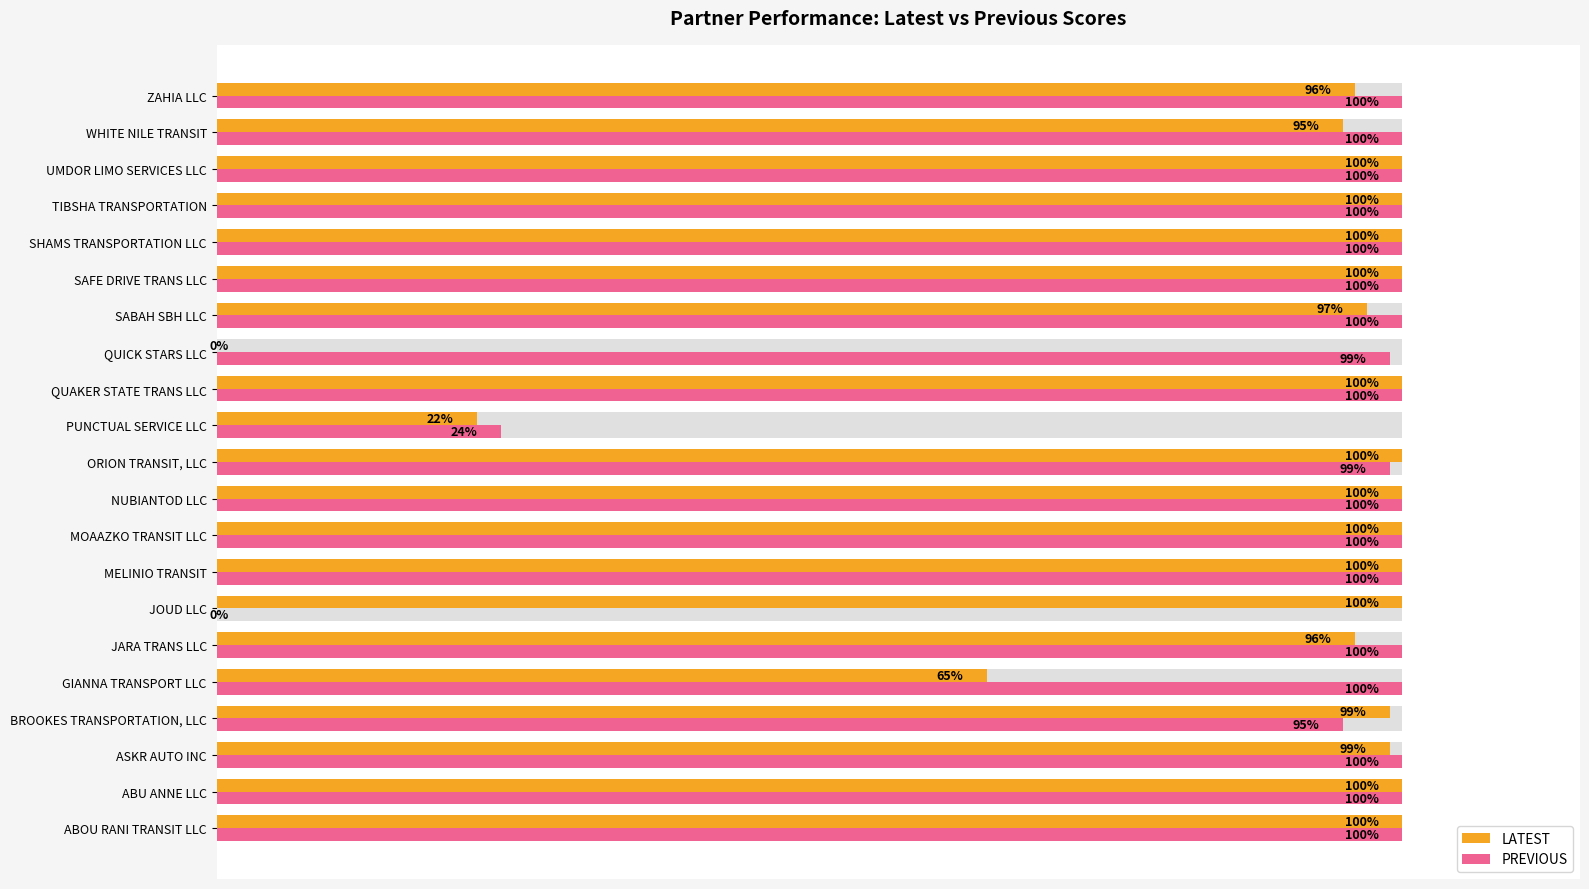

Rank the series by their maximum value, from highest to lowest.

LATEST, PREVIOUS